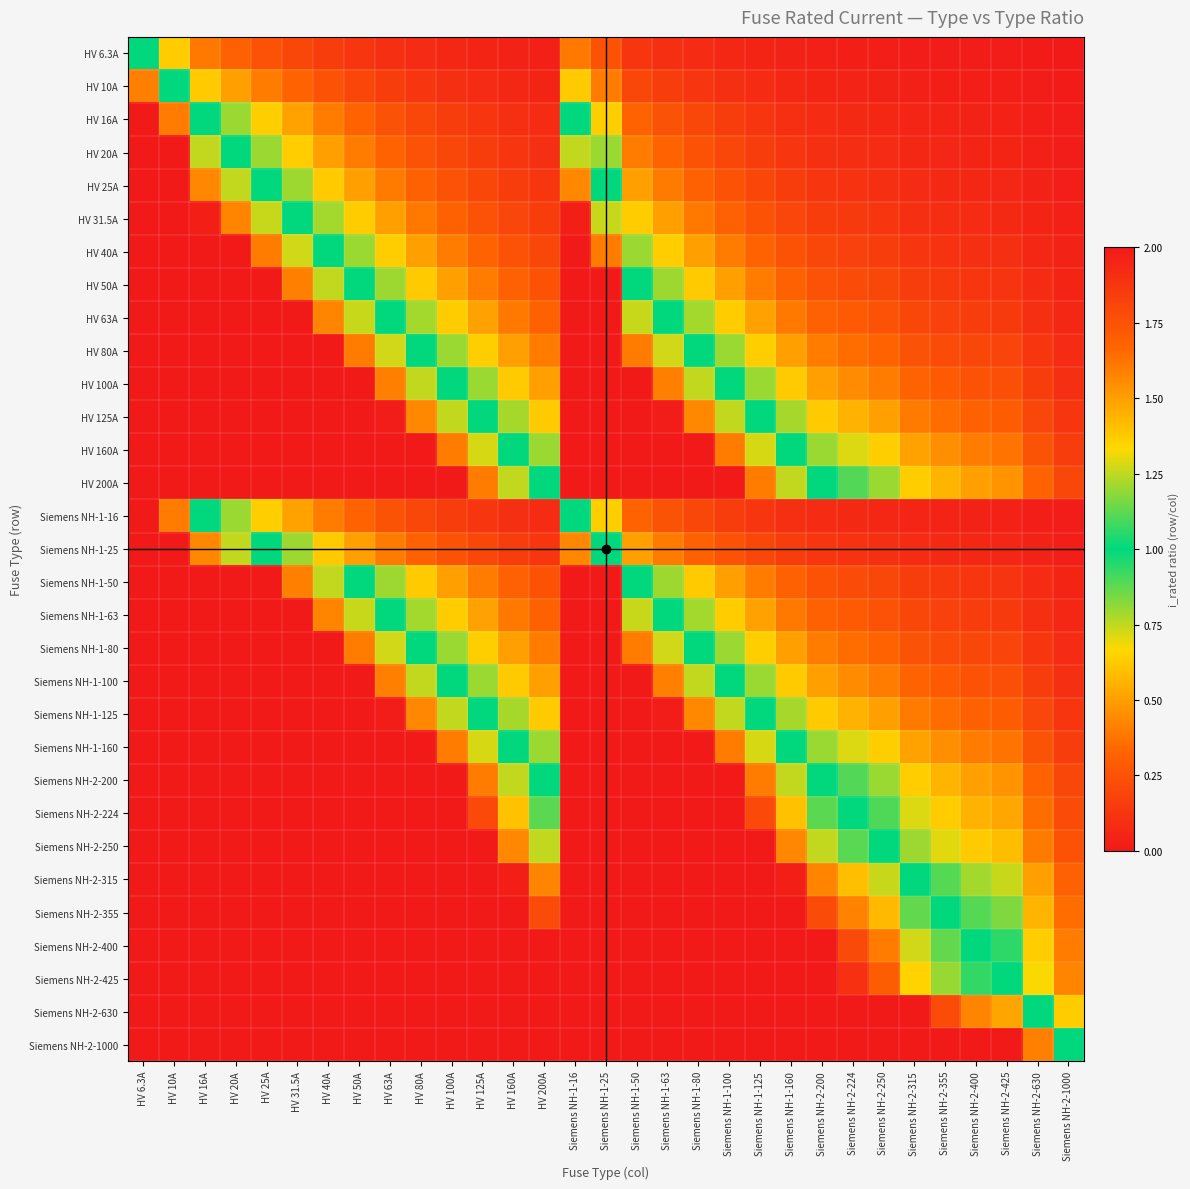

Reading left to right, what are all the values shown in this chart?

HV 6.3A: HV 6.3A=1.0	HV 10A=0.6	HV 16A=0.4	HV 20A=0.3	HV 25A=0.3	HV 31.5A=0.2	HV 40A=0.2	HV 50A=0.1	HV 63A=0.1	HV 80A=0.1	HV 100A=0.1	HV 125A=0.1	HV 160A=0.0	HV 200A=0.0	Siemens NH-1-16=0.4	Siemens NH-1-25=0.3	Siemens NH-1-50=0.1	Siemens NH-1-63=0.1	Siemens NH-1-80=0.1	Siemens NH-1-100=0.1	Siemens NH-1-125=0.1	Siemens NH-1-160=0.0	Siemens NH-2-200=0.0	Siemens NH-2-224=0.0	Siemens NH-2-250=0.0	Siemens NH-2-315=0.0	Siemens NH-2-355=0.0	Siemens NH-2-400=0.0	Siemens NH-2-425=0.0	Siemens NH-2-630=0.0	Siemens NH-2-1000=0.0
HV 10A: HV 6.3A=1.6	HV 10A=1.0	HV 16A=0.6	HV 20A=0.5	HV 25A=0.4	HV 31.5A=0.3	HV 40A=0.2	HV 50A=0.2	HV 63A=0.2	HV 80A=0.1	HV 100A=0.1	HV 125A=0.1	HV 160A=0.1	HV 200A=0.1	Siemens NH-1-16=0.6	Siemens NH-1-25=0.4	Siemens NH-1-50=0.2	Siemens NH-1-63=0.2	Siemens NH-1-80=0.1	Siemens NH-1-100=0.1	Siemens NH-1-125=0.1	Siemens NH-1-160=0.1	Siemens NH-2-200=0.1	Siemens NH-2-224=0.0	Siemens NH-2-250=0.0	Siemens NH-2-315=0.0	Siemens NH-2-355=0.0	Siemens NH-2-400=0.0	Siemens NH-2-425=0.0	Siemens NH-2-630=0.0	Siemens NH-2-1000=0.0
HV 16A: HV 6.3A=2.5	HV 10A=1.6	HV 16A=1.0	HV 20A=0.8	HV 25A=0.6	HV 31.5A=0.5	HV 40A=0.4	HV 50A=0.3	HV 63A=0.3	HV 80A=0.2	HV 100A=0.2	HV 125A=0.1	HV 160A=0.1	HV 200A=0.1	Siemens NH-1-16=1.0	Siemens NH-1-25=0.6	Siemens NH-1-50=0.3	Siemens NH-1-63=0.3	Siemens NH-1-80=0.2	Siemens NH-1-100=0.2	Siemens NH-1-125=0.1	Siemens NH-1-160=0.1	Siemens NH-2-200=0.1	Siemens NH-2-224=0.1	Siemens NH-2-250=0.1	Siemens NH-2-315=0.1	Siemens NH-2-355=0.0	Siemens NH-2-400=0.0	Siemens NH-2-425=0.0	Siemens NH-2-630=0.0	Siemens NH-2-1000=0.0
HV 20A: HV 6.3A=3.2	HV 10A=2.0	HV 16A=1.2	HV 20A=1.0	HV 25A=0.8	HV 31.5A=0.6	HV 40A=0.5	HV 50A=0.4	HV 63A=0.3	HV 80A=0.2	HV 100A=0.2	HV 125A=0.2	HV 160A=0.1	HV 200A=0.1	Siemens NH-1-16=1.2	Siemens NH-1-25=0.8	Siemens NH-1-50=0.4	Siemens NH-1-63=0.3	Siemens NH-1-80=0.2	Siemens NH-1-100=0.2	Siemens NH-1-125=0.2	Siemens NH-1-160=0.1	Siemens NH-2-200=0.1	Siemens NH-2-224=0.1	Siemens NH-2-250=0.1	Siemens NH-2-315=0.1	Siemens NH-2-355=0.1	Siemens NH-2-400=0.1	Siemens NH-2-425=0.0	Siemens NH-2-630=0.0	Siemens NH-2-1000=0.0
HV 25A: HV 6.3A=4.0	HV 10A=2.5	HV 16A=1.6	HV 20A=1.2	HV 25A=1.0	HV 31.5A=0.8	HV 40A=0.6	HV 50A=0.5	HV 63A=0.4	HV 80A=0.3	HV 100A=0.2	HV 125A=0.2	HV 160A=0.2	HV 200A=0.1	Siemens NH-1-16=1.6	Siemens NH-1-25=1.0	Siemens NH-1-50=0.5	Siemens NH-1-63=0.4	Siemens NH-1-80=0.3	Siemens NH-1-100=0.2	Siemens NH-1-125=0.2	Siemens NH-1-160=0.2	Siemens NH-2-200=0.1	Siemens NH-2-224=0.1	Siemens NH-2-250=0.1	Siemens NH-2-315=0.1	Siemens NH-2-355=0.1	Siemens NH-2-400=0.1	Siemens NH-2-425=0.1	Siemens NH-2-630=0.0	Siemens NH-2-1000=0.0
HV 31.5A: HV 6.3A=5.0	HV 10A=3.1	HV 16A=2.0	HV 20A=1.6	HV 25A=1.3	HV 31.5A=1.0	HV 40A=0.8	HV 50A=0.6	HV 63A=0.5	HV 80A=0.4	HV 100A=0.3	HV 125A=0.3	HV 160A=0.2	HV 200A=0.2	Siemens NH-1-16=2.0	Siemens NH-1-25=1.3	Siemens NH-1-50=0.6	Siemens NH-1-63=0.5	Siemens NH-1-80=0.4	Siemens NH-1-100=0.3	Siemens NH-1-125=0.3	Siemens NH-1-160=0.2	Siemens NH-2-200=0.2	Siemens NH-2-224=0.1	Siemens NH-2-250=0.1	Siemens NH-2-315=0.1	Siemens NH-2-355=0.1	Siemens NH-2-400=0.1	Siemens NH-2-425=0.1	Siemens NH-2-630=0.1	Siemens NH-2-1000=0.0
HV 40A: HV 6.3A=6.3	HV 10A=4.0	HV 16A=2.5	HV 20A=2.0	HV 25A=1.6	HV 31.5A=1.3	HV 40A=1.0	HV 50A=0.8	HV 63A=0.6	HV 80A=0.5	HV 100A=0.4	HV 125A=0.3	HV 160A=0.2	HV 200A=0.2	Siemens NH-1-16=2.5	Siemens NH-1-25=1.6	Siemens NH-1-50=0.8	Siemens NH-1-63=0.6	Siemens NH-1-80=0.5	Siemens NH-1-100=0.4	Siemens NH-1-125=0.3	Siemens NH-1-160=0.2	Siemens NH-2-200=0.2	Siemens NH-2-224=0.2	Siemens NH-2-250=0.2	Siemens NH-2-315=0.1	Siemens NH-2-355=0.1	Siemens NH-2-400=0.1	Siemens NH-2-425=0.1	Siemens NH-2-630=0.1	Siemens NH-2-1000=0.0
HV 50A: HV 6.3A=7.9	HV 10A=5.0	HV 16A=3.1	HV 20A=2.5	HV 25A=2.0	HV 31.5A=1.6	HV 40A=1.2	HV 50A=1.0	HV 63A=0.8	HV 80A=0.6	HV 100A=0.5	HV 125A=0.4	HV 160A=0.3	HV 200A=0.2	Siemens NH-1-16=3.1	Siemens NH-1-25=2.0	Siemens NH-1-50=1.0	Siemens NH-1-63=0.8	Siemens NH-1-80=0.6	Siemens NH-1-100=0.5	Siemens NH-1-125=0.4	Siemens NH-1-160=0.3	Siemens NH-2-200=0.2	Siemens NH-2-224=0.2	Siemens NH-2-250=0.2	Siemens NH-2-315=0.2	Siemens NH-2-355=0.1	Siemens NH-2-400=0.1	Siemens NH-2-425=0.1	Siemens NH-2-630=0.1	Siemens NH-2-1000=0.1
HV 63A: HV 6.3A=10.0	HV 10A=6.3	HV 16A=3.9	HV 20A=3.1	HV 25A=2.5	HV 31.5A=2.0	HV 40A=1.6	HV 50A=1.3	HV 63A=1.0	HV 80A=0.8	HV 100A=0.6	HV 125A=0.5	HV 160A=0.4	HV 200A=0.3	Siemens NH-1-16=3.9	Siemens NH-1-25=2.5	Siemens NH-1-50=1.3	Siemens NH-1-63=1.0	Siemens NH-1-80=0.8	Siemens NH-1-100=0.6	Siemens NH-1-125=0.5	Siemens NH-1-160=0.4	Siemens NH-2-200=0.3	Siemens NH-2-224=0.3	Siemens NH-2-250=0.3	Siemens NH-2-315=0.2	Siemens NH-2-355=0.2	Siemens NH-2-400=0.2	Siemens NH-2-425=0.1	Siemens NH-2-630=0.1	Siemens NH-2-1000=0.1
HV 80A: HV 6.3A=12.7	HV 10A=8.0	HV 16A=5.0	HV 20A=4.0	HV 25A=3.2	HV 31.5A=2.5	HV 40A=2.0	HV 50A=1.6	HV 63A=1.3	HV 80A=1.0	HV 100A=0.8	HV 125A=0.6	HV 160A=0.5	HV 200A=0.4	Siemens NH-1-16=5.0	Siemens NH-1-25=3.2	Siemens NH-1-50=1.6	Siemens NH-1-63=1.3	Siemens NH-1-80=1.0	Siemens NH-1-100=0.8	Siemens NH-1-125=0.6	Siemens NH-1-160=0.5	Siemens NH-2-200=0.4	Siemens NH-2-224=0.4	Siemens NH-2-250=0.3	Siemens NH-2-315=0.3	Siemens NH-2-355=0.2	Siemens NH-2-400=0.2	Siemens NH-2-425=0.2	Siemens NH-2-630=0.1	Siemens NH-2-1000=0.1
HV 100A: HV 6.3A=15.9	HV 10A=10.0	HV 16A=6.2	HV 20A=5.0	HV 25A=4.0	HV 31.5A=3.2	HV 40A=2.5	HV 50A=2.0	HV 63A=1.6	HV 80A=1.2	HV 100A=1.0	HV 125A=0.8	HV 160A=0.6	HV 200A=0.5	Siemens NH-1-16=6.2	Siemens NH-1-25=4.0	Siemens NH-1-50=2.0	Siemens NH-1-63=1.6	Siemens NH-1-80=1.2	Siemens NH-1-100=1.0	Siemens NH-1-125=0.8	Siemens NH-1-160=0.6	Siemens NH-2-200=0.5	Siemens NH-2-224=0.4	Siemens NH-2-250=0.4	Siemens NH-2-315=0.3	Siemens NH-2-355=0.3	Siemens NH-2-400=0.2	Siemens NH-2-425=0.2	Siemens NH-2-630=0.2	Siemens NH-2-1000=0.1
HV 125A: HV 6.3A=19.8	HV 10A=12.5	HV 16A=7.8	HV 20A=6.2	HV 25A=5.0	HV 31.5A=4.0	HV 40A=3.1	HV 50A=2.5	HV 63A=2.0	HV 80A=1.6	HV 100A=1.2	HV 125A=1.0	HV 160A=0.8	HV 200A=0.6	Siemens NH-1-16=7.8	Siemens NH-1-25=5.0	Siemens NH-1-50=2.5	Siemens NH-1-63=2.0	Siemens NH-1-80=1.6	Siemens NH-1-100=1.2	Siemens NH-1-125=1.0	Siemens NH-1-160=0.8	Siemens NH-2-200=0.6	Siemens NH-2-224=0.6	Siemens NH-2-250=0.5	Siemens NH-2-315=0.4	Siemens NH-2-355=0.4	Siemens NH-2-400=0.3	Siemens NH-2-425=0.3	Siemens NH-2-630=0.2	Siemens NH-2-1000=0.1
HV 160A: HV 6.3A=25.4	HV 10A=16.0	HV 16A=10.0	HV 20A=8.0	HV 25A=6.4	HV 31.5A=5.1	HV 40A=4.0	HV 50A=3.2	HV 63A=2.5	HV 80A=2.0	HV 100A=1.6	HV 125A=1.3	HV 160A=1.0	HV 200A=0.8	Siemens NH-1-16=10.0	Siemens NH-1-25=6.4	Siemens NH-1-50=3.2	Siemens NH-1-63=2.5	Siemens NH-1-80=2.0	Siemens NH-1-100=1.6	Siemens NH-1-125=1.3	Siemens NH-1-160=1.0	Siemens NH-2-200=0.8	Siemens NH-2-224=0.7	Siemens NH-2-250=0.6	Siemens NH-2-315=0.5	Siemens NH-2-355=0.5	Siemens NH-2-400=0.4	Siemens NH-2-425=0.4	Siemens NH-2-630=0.3	Siemens NH-2-1000=0.2
HV 200A: HV 6.3A=31.7	HV 10A=20.0	HV 16A=12.5	HV 20A=10.0	HV 25A=8.0	HV 31.5A=6.3	HV 40A=5.0	HV 50A=4.0	HV 63A=3.2	HV 80A=2.5	HV 100A=2.0	HV 125A=1.6	HV 160A=1.2	HV 200A=1.0	Siemens NH-1-16=12.5	Siemens NH-1-25=8.0	Siemens NH-1-50=4.0	Siemens NH-1-63=3.2	Siemens NH-1-80=2.5	Siemens NH-1-100=2.0	Siemens NH-1-125=1.6	Siemens NH-1-160=1.2	Siemens NH-2-200=1.0	Siemens NH-2-224=0.9	Siemens NH-2-250=0.8	Siemens NH-2-315=0.6	Siemens NH-2-355=0.6	Siemens NH-2-400=0.5	Siemens NH-2-425=0.5	Siemens NH-2-630=0.3	Siemens NH-2-1000=0.2
Siemens NH-1-16: HV 6.3A=2.5	HV 10A=1.6	HV 16A=1.0	HV 20A=0.8	HV 25A=0.6	HV 31.5A=0.5	HV 40A=0.4	HV 50A=0.3	HV 63A=0.3	HV 80A=0.2	HV 100A=0.2	HV 125A=0.1	HV 160A=0.1	HV 200A=0.1	Siemens NH-1-16=1.0	Siemens NH-1-25=0.6	Siemens NH-1-50=0.3	Siemens NH-1-63=0.3	Siemens NH-1-80=0.2	Siemens NH-1-100=0.2	Siemens NH-1-125=0.1	Siemens NH-1-160=0.1	Siemens NH-2-200=0.1	Siemens NH-2-224=0.1	Siemens NH-2-250=0.1	Siemens NH-2-315=0.1	Siemens NH-2-355=0.0	Siemens NH-2-400=0.0	Siemens NH-2-425=0.0	Siemens NH-2-630=0.0	Siemens NH-2-1000=0.0
Siemens NH-1-25: HV 6.3A=4.0	HV 10A=2.5	HV 16A=1.6	HV 20A=1.2	HV 25A=1.0	HV 31.5A=0.8	HV 40A=0.6	HV 50A=0.5	HV 63A=0.4	HV 80A=0.3	HV 100A=0.2	HV 125A=0.2	HV 160A=0.2	HV 200A=0.1	Siemens NH-1-16=1.6	Siemens NH-1-25=1.0	Siemens NH-1-50=0.5	Siemens NH-1-63=0.4	Siemens NH-1-80=0.3	Siemens NH-1-100=0.2	Siemens NH-1-125=0.2	Siemens NH-1-160=0.2	Siemens NH-2-200=0.1	Siemens NH-2-224=0.1	Siemens NH-2-250=0.1	Siemens NH-2-315=0.1	Siemens NH-2-355=0.1	Siemens NH-2-400=0.1	Siemens NH-2-425=0.1	Siemens NH-2-630=0.0	Siemens NH-2-1000=0.0
Siemens NH-1-50: HV 6.3A=7.9	HV 10A=5.0	HV 16A=3.1	HV 20A=2.5	HV 25A=2.0	HV 31.5A=1.6	HV 40A=1.2	HV 50A=1.0	HV 63A=0.8	HV 80A=0.6	HV 100A=0.5	HV 125A=0.4	HV 160A=0.3	HV 200A=0.2	Siemens NH-1-16=3.1	Siemens NH-1-25=2.0	Siemens NH-1-50=1.0	Siemens NH-1-63=0.8	Siemens NH-1-80=0.6	Siemens NH-1-100=0.5	Siemens NH-1-125=0.4	Siemens NH-1-160=0.3	Siemens NH-2-200=0.2	Siemens NH-2-224=0.2	Siemens NH-2-250=0.2	Siemens NH-2-315=0.2	Siemens NH-2-355=0.1	Siemens NH-2-400=0.1	Siemens NH-2-425=0.1	Siemens NH-2-630=0.1	Siemens NH-2-1000=0.1
Siemens NH-1-63: HV 6.3A=10.0	HV 10A=6.3	HV 16A=3.9	HV 20A=3.1	HV 25A=2.5	HV 31.5A=2.0	HV 40A=1.6	HV 50A=1.3	HV 63A=1.0	HV 80A=0.8	HV 100A=0.6	HV 125A=0.5	HV 160A=0.4	HV 200A=0.3	Siemens NH-1-16=3.9	Siemens NH-1-25=2.5	Siemens NH-1-50=1.3	Siemens NH-1-63=1.0	Siemens NH-1-80=0.8	Siemens NH-1-100=0.6	Siemens NH-1-125=0.5	Siemens NH-1-160=0.4	Siemens NH-2-200=0.3	Siemens NH-2-224=0.3	Siemens NH-2-250=0.3	Siemens NH-2-315=0.2	Siemens NH-2-355=0.2	Siemens NH-2-400=0.2	Siemens NH-2-425=0.1	Siemens NH-2-630=0.1	Siemens NH-2-1000=0.1
Siemens NH-1-80: HV 6.3A=12.7	HV 10A=8.0	HV 16A=5.0	HV 20A=4.0	HV 25A=3.2	HV 31.5A=2.5	HV 40A=2.0	HV 50A=1.6	HV 63A=1.3	HV 80A=1.0	HV 100A=0.8	HV 125A=0.6	HV 160A=0.5	HV 200A=0.4	Siemens NH-1-16=5.0	Siemens NH-1-25=3.2	Siemens NH-1-50=1.6	Siemens NH-1-63=1.3	Siemens NH-1-80=1.0	Siemens NH-1-100=0.8	Siemens NH-1-125=0.6	Siemens NH-1-160=0.5	Siemens NH-2-200=0.4	Siemens NH-2-224=0.4	Siemens NH-2-250=0.3	Siemens NH-2-315=0.3	Siemens NH-2-355=0.2	Siemens NH-2-400=0.2	Siemens NH-2-425=0.2	Siemens NH-2-630=0.1	Siemens NH-2-1000=0.1
Siemens NH-1-100: HV 6.3A=15.9	HV 10A=10.0	HV 16A=6.2	HV 20A=5.0	HV 25A=4.0	HV 31.5A=3.2	HV 40A=2.5	HV 50A=2.0	HV 63A=1.6	HV 80A=1.2	HV 100A=1.0	HV 125A=0.8	HV 160A=0.6	HV 200A=0.5	Siemens NH-1-16=6.2	Siemens NH-1-25=4.0	Siemens NH-1-50=2.0	Siemens NH-1-63=1.6	Siemens NH-1-80=1.2	Siemens NH-1-100=1.0	Siemens NH-1-125=0.8	Siemens NH-1-160=0.6	Siemens NH-2-200=0.5	Siemens NH-2-224=0.4	Siemens NH-2-250=0.4	Siemens NH-2-315=0.3	Siemens NH-2-355=0.3	Siemens NH-2-400=0.2	Siemens NH-2-425=0.2	Siemens NH-2-630=0.2	Siemens NH-2-1000=0.1
Siemens NH-1-125: HV 6.3A=19.8	HV 10A=12.5	HV 16A=7.8	HV 20A=6.2	HV 25A=5.0	HV 31.5A=4.0	HV 40A=3.1	HV 50A=2.5	HV 63A=2.0	HV 80A=1.6	HV 100A=1.2	HV 125A=1.0	HV 160A=0.8	HV 200A=0.6	Siemens NH-1-16=7.8	Siemens NH-1-25=5.0	Siemens NH-1-50=2.5	Siemens NH-1-63=2.0	Siemens NH-1-80=1.6	Siemens NH-1-100=1.2	Siemens NH-1-125=1.0	Siemens NH-1-160=0.8	Siemens NH-2-200=0.6	Siemens NH-2-224=0.6	Siemens NH-2-250=0.5	Siemens NH-2-315=0.4	Siemens NH-2-355=0.4	Siemens NH-2-400=0.3	Siemens NH-2-425=0.3	Siemens NH-2-630=0.2	Siemens NH-2-1000=0.1
Siemens NH-1-160: HV 6.3A=25.4	HV 10A=16.0	HV 16A=10.0	HV 20A=8.0	HV 25A=6.4	HV 31.5A=5.1	HV 40A=4.0	HV 50A=3.2	HV 63A=2.5	HV 80A=2.0	HV 100A=1.6	HV 125A=1.3	HV 160A=1.0	HV 200A=0.8	Siemens NH-1-16=10.0	Siemens NH-1-25=6.4	Siemens NH-1-50=3.2	Siemens NH-1-63=2.5	Siemens NH-1-80=2.0	Siemens NH-1-100=1.6	Siemens NH-1-125=1.3	Siemens NH-1-160=1.0	Siemens NH-2-200=0.8	Siemens NH-2-224=0.7	Siemens NH-2-250=0.6	Siemens NH-2-315=0.5	Siemens NH-2-355=0.5	Siemens NH-2-400=0.4	Siemens NH-2-425=0.4	Siemens NH-2-630=0.3	Siemens NH-2-1000=0.2
Siemens NH-2-200: HV 6.3A=31.7	HV 10A=20.0	HV 16A=12.5	HV 20A=10.0	HV 25A=8.0	HV 31.5A=6.3	HV 40A=5.0	HV 50A=4.0	HV 63A=3.2	HV 80A=2.5	HV 100A=2.0	HV 125A=1.6	HV 160A=1.2	HV 200A=1.0	Siemens NH-1-16=12.5	Siemens NH-1-25=8.0	Siemens NH-1-50=4.0	Siemens NH-1-63=3.2	Siemens NH-1-80=2.5	Siemens NH-1-100=2.0	Siemens NH-1-125=1.6	Siemens NH-1-160=1.2	Siemens NH-2-200=1.0	Siemens NH-2-224=0.9	Siemens NH-2-250=0.8	Siemens NH-2-315=0.6	Siemens NH-2-355=0.6	Siemens NH-2-400=0.5	Siemens NH-2-425=0.5	Siemens NH-2-630=0.3	Siemens NH-2-1000=0.2
Siemens NH-2-224: HV 6.3A=35.6	HV 10A=22.4	HV 16A=14.0	HV 20A=11.2	HV 25A=9.0	HV 31.5A=7.1	HV 40A=5.6	HV 50A=4.5	HV 63A=3.6	HV 80A=2.8	HV 100A=2.2	HV 125A=1.8	HV 160A=1.4	HV 200A=1.1	Siemens NH-1-16=14.0	Siemens NH-1-25=9.0	Siemens NH-1-50=4.5	Siemens NH-1-63=3.6	Siemens NH-1-80=2.8	Siemens NH-1-100=2.2	Siemens NH-1-125=1.8	Siemens NH-1-160=1.4	Siemens NH-2-200=1.1	Siemens NH-2-224=1.0	Siemens NH-2-250=0.9	Siemens NH-2-315=0.7	Siemens NH-2-355=0.6	Siemens NH-2-400=0.6	Siemens NH-2-425=0.5	Siemens NH-2-630=0.4	Siemens NH-2-1000=0.2
Siemens NH-2-250: HV 6.3A=39.7	HV 10A=25.0	HV 16A=15.6	HV 20A=12.5	HV 25A=10.0	HV 31.5A=7.9	HV 40A=6.2	HV 50A=5.0	HV 63A=4.0	HV 80A=3.1	HV 100A=2.5	HV 125A=2.0	HV 160A=1.6	HV 200A=1.2	Siemens NH-1-16=15.6	Siemens NH-1-25=10.0	Siemens NH-1-50=5.0	Siemens NH-1-63=4.0	Siemens NH-1-80=3.1	Siemens NH-1-100=2.5	Siemens NH-1-125=2.0	Siemens NH-1-160=1.6	Siemens NH-2-200=1.2	Siemens NH-2-224=1.1	Siemens NH-2-250=1.0	Siemens NH-2-315=0.8	Siemens NH-2-355=0.7	Siemens NH-2-400=0.6	Siemens NH-2-425=0.6	Siemens NH-2-630=0.4	Siemens NH-2-1000=0.2
Siemens NH-2-315: HV 6.3A=50.0	HV 10A=31.5	HV 16A=19.7	HV 20A=15.8	HV 25A=12.6	HV 31.5A=10.0	HV 40A=7.9	HV 50A=6.3	HV 63A=5.0	HV 80A=3.9	HV 100A=3.1	HV 125A=2.5	HV 160A=2.0	HV 200A=1.6	Siemens NH-1-16=19.7	Siemens NH-1-25=12.6	Siemens NH-1-50=6.3	Siemens NH-1-63=5.0	Siemens NH-1-80=3.9	Siemens NH-1-100=3.1	Siemens NH-1-125=2.5	Siemens NH-1-160=2.0	Siemens NH-2-200=1.6	Siemens NH-2-224=1.4	Siemens NH-2-250=1.3	Siemens NH-2-315=1.0	Siemens NH-2-355=0.9	Siemens NH-2-400=0.8	Siemens NH-2-425=0.7	Siemens NH-2-630=0.5	Siemens NH-2-1000=0.3
Siemens NH-2-355: HV 6.3A=56.3	HV 10A=35.5	HV 16A=22.2	HV 20A=17.8	HV 25A=14.2	HV 31.5A=11.3	HV 40A=8.9	HV 50A=7.1	HV 63A=5.6	HV 80A=4.4	HV 100A=3.5	HV 125A=2.8	HV 160A=2.2	HV 200A=1.8	Siemens NH-1-16=22.2	Siemens NH-1-25=14.2	Siemens NH-1-50=7.1	Siemens NH-1-63=5.6	Siemens NH-1-80=4.4	Siemens NH-1-100=3.5	Siemens NH-1-125=2.8	Siemens NH-1-160=2.2	Siemens NH-2-200=1.8	Siemens NH-2-224=1.6	Siemens NH-2-250=1.4	Siemens NH-2-315=1.1	Siemens NH-2-355=1.0	Siemens NH-2-400=0.9	Siemens NH-2-425=0.8	Siemens NH-2-630=0.6	Siemens NH-2-1000=0.4
Siemens NH-2-400: HV 6.3A=63.5	HV 10A=40.0	HV 16A=25.0	HV 20A=20.0	HV 25A=16.0	HV 31.5A=12.7	HV 40A=10.0	HV 50A=8.0	HV 63A=6.3	HV 80A=5.0	HV 100A=4.0	HV 125A=3.2	HV 160A=2.5	HV 200A=2.0	Siemens NH-1-16=25.0	Siemens NH-1-25=16.0	Siemens NH-1-50=8.0	Siemens NH-1-63=6.3	Siemens NH-1-80=5.0	Siemens NH-1-100=4.0	Siemens NH-1-125=3.2	Siemens NH-1-160=2.5	Siemens NH-2-200=2.0	Siemens NH-2-224=1.8	Siemens NH-2-250=1.6	Siemens NH-2-315=1.3	Siemens NH-2-355=1.1	Siemens NH-2-400=1.0	Siemens NH-2-425=0.9	Siemens NH-2-630=0.6	Siemens NH-2-1000=0.4
Siemens NH-2-425: HV 6.3A=67.5	HV 10A=42.5	HV 16A=26.6	HV 20A=21.2	HV 25A=17.0	HV 31.5A=13.5	HV 40A=10.6	HV 50A=8.5	HV 63A=6.7	HV 80A=5.3	HV 100A=4.2	HV 125A=3.4	HV 160A=2.7	HV 200A=2.1	Siemens NH-1-16=26.6	Siemens NH-1-25=17.0	Siemens NH-1-50=8.5	Siemens NH-1-63=6.7	Siemens NH-1-80=5.3	Siemens NH-1-100=4.2	Siemens NH-1-125=3.4	Siemens NH-1-160=2.7	Siemens NH-2-200=2.1	Siemens NH-2-224=1.9	Siemens NH-2-250=1.7	Siemens NH-2-315=1.3	Siemens NH-2-355=1.2	Siemens NH-2-400=1.1	Siemens NH-2-425=1.0	Siemens NH-2-630=0.7	Siemens NH-2-1000=0.4
Siemens NH-2-630: HV 6.3A=100.0	HV 10A=63.0	HV 16A=39.4	HV 20A=31.5	HV 25A=25.2	HV 31.5A=20.0	HV 40A=15.8	HV 50A=12.6	HV 63A=10.0	HV 80A=7.9	HV 100A=6.3	HV 125A=5.0	HV 160A=3.9	HV 200A=3.1	Siemens NH-1-16=39.4	Siemens NH-1-25=25.2	Siemens NH-1-50=12.6	Siemens NH-1-63=10.0	Siemens NH-1-80=7.9	Siemens NH-1-100=6.3	Siemens NH-1-125=5.0	Siemens NH-1-160=3.9	Siemens NH-2-200=3.1	Siemens NH-2-224=2.8	Siemens NH-2-250=2.5	Siemens NH-2-315=2.0	Siemens NH-2-355=1.8	Siemens NH-2-400=1.6	Siemens NH-2-425=1.5	Siemens NH-2-630=1.0	Siemens NH-2-1000=0.6
Siemens NH-2-1000: HV 6.3A=158.7	HV 10A=100.0	HV 16A=62.5	HV 20A=50.0	HV 25A=40.0	HV 31.5A=31.7	HV 40A=25.0	HV 50A=20.0	HV 63A=15.9	HV 80A=12.5	HV 100A=10.0	HV 125A=8.0	HV 160A=6.2	HV 200A=5.0	Siemens NH-1-16=62.5	Siemens NH-1-25=40.0	Siemens NH-1-50=20.0	Siemens NH-1-63=15.9	Siemens NH-1-80=12.5	Siemens NH-1-100=10.0	Siemens NH-1-125=8.0	Siemens NH-1-160=6.2	Siemens NH-2-200=5.0	Siemens NH-2-224=4.5	Siemens NH-2-250=4.0	Siemens NH-2-315=3.2	Siemens NH-2-355=2.8	Siemens NH-2-400=2.5	Siemens NH-2-425=2.4	Siemens NH-2-630=1.6	Siemens NH-2-1000=1.0